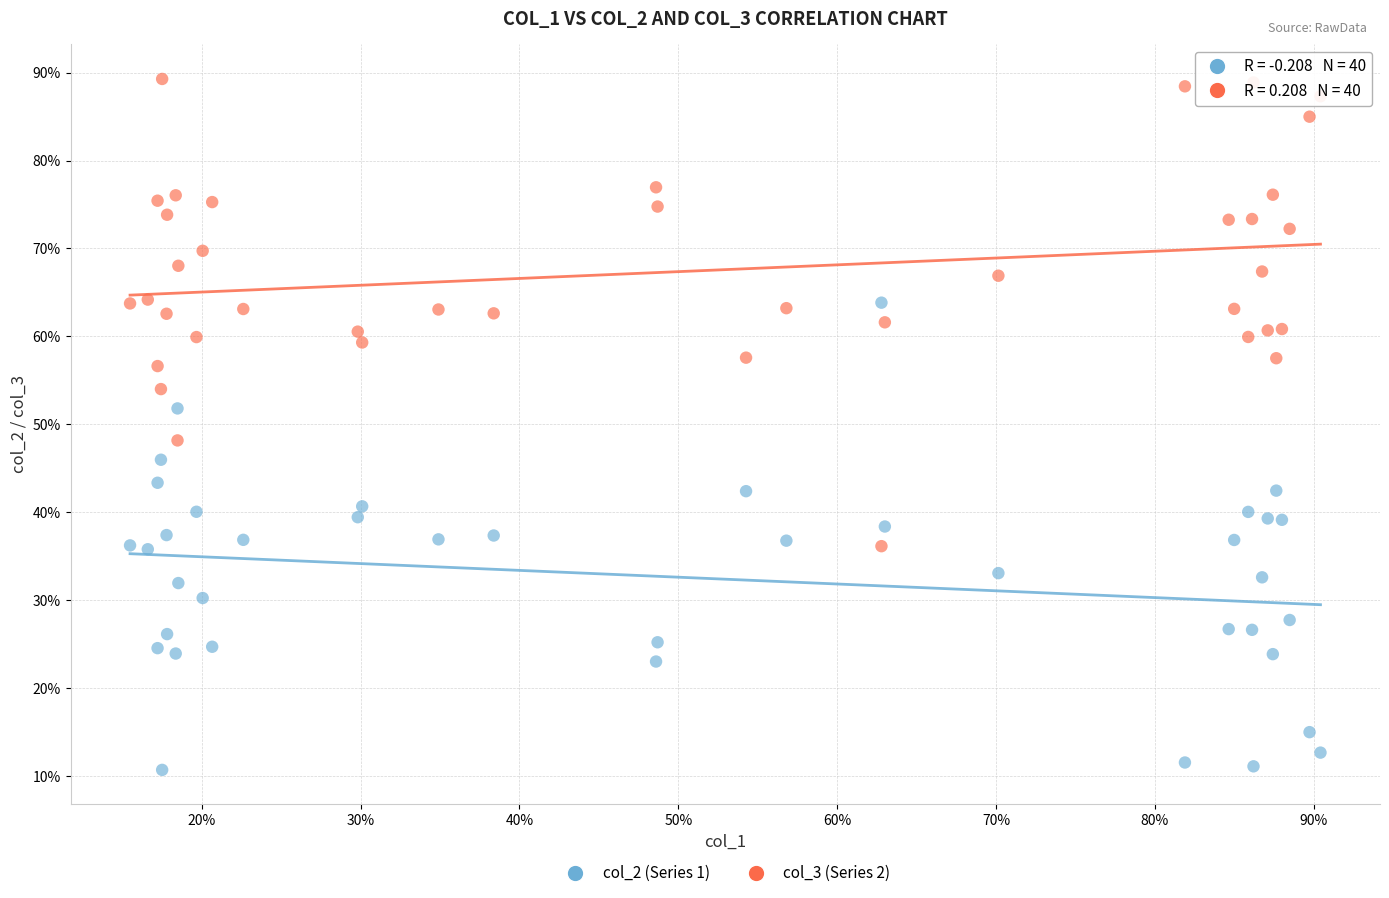

What are all the series names shown in the legend?

col_2 (Series 1), col_3 (Series 2)